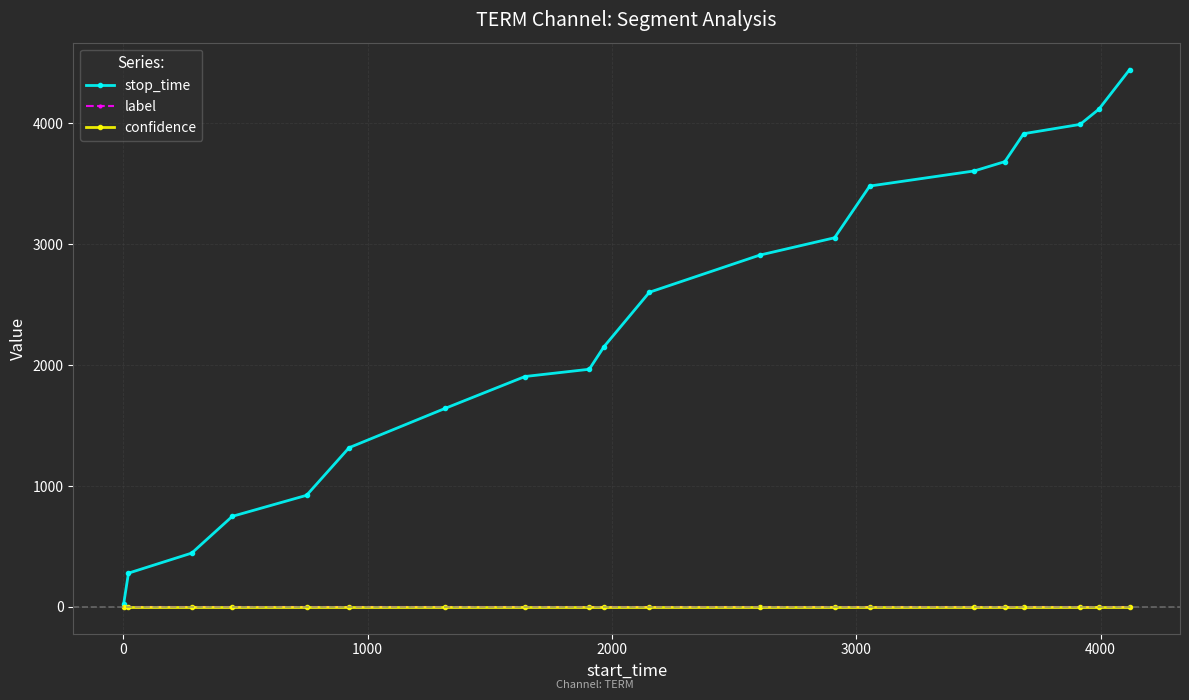

Which series has the largest total across all categories?

stop_time